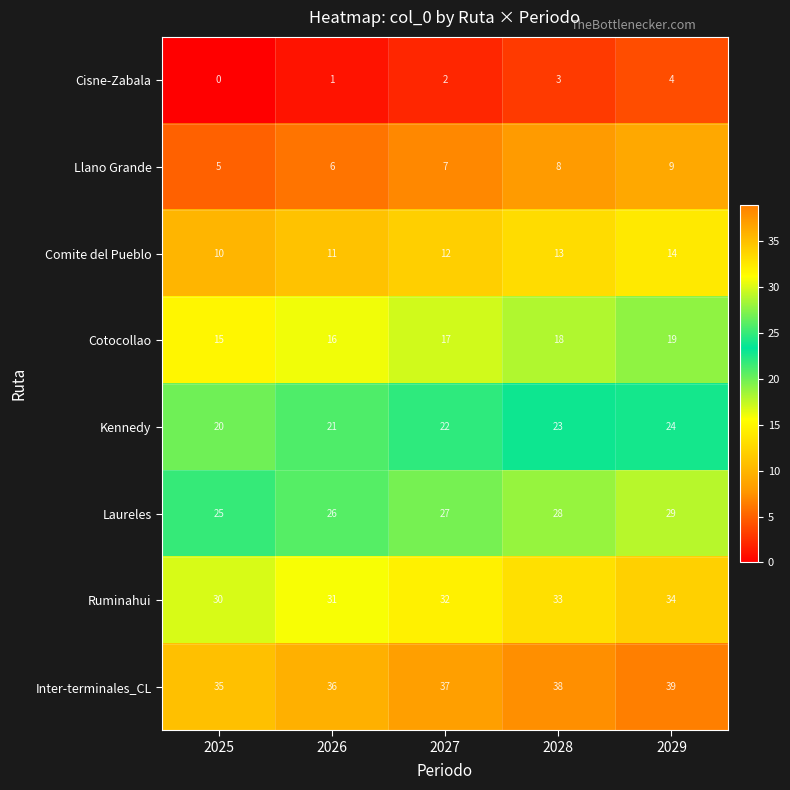

What is the spread (max minus min) of values at 2027?

35